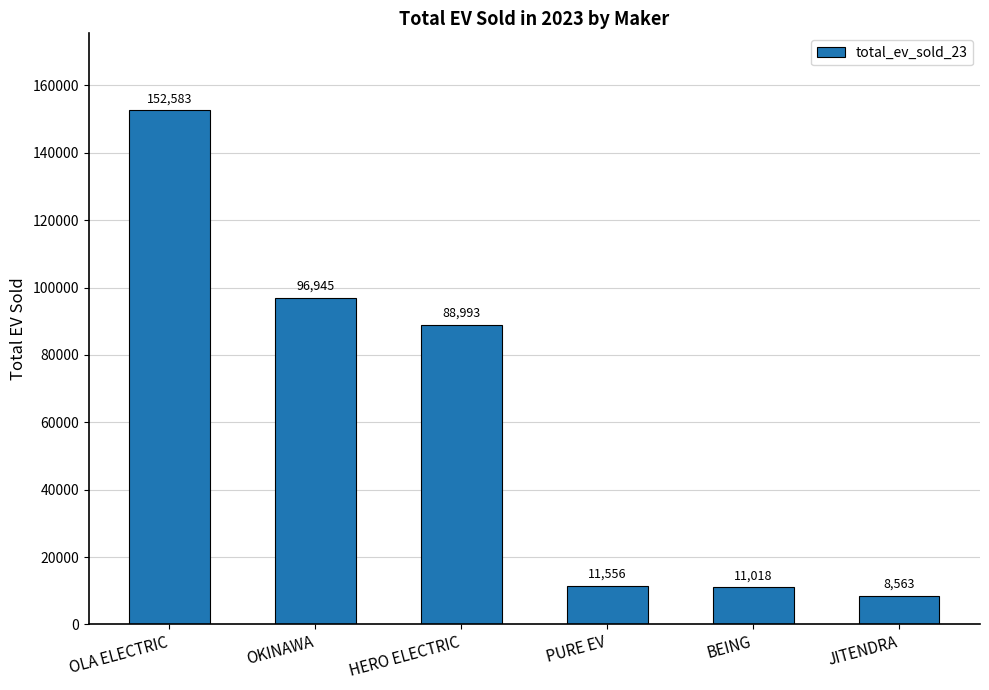

What is the average value?

61610